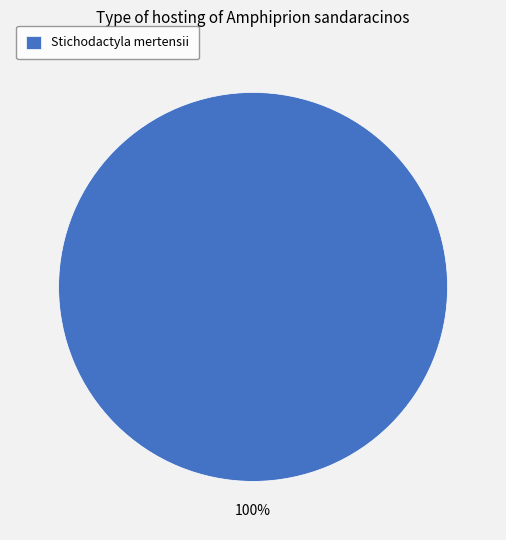

True or false: Stichodactyla mertensii accounts for 100% of the total.

True